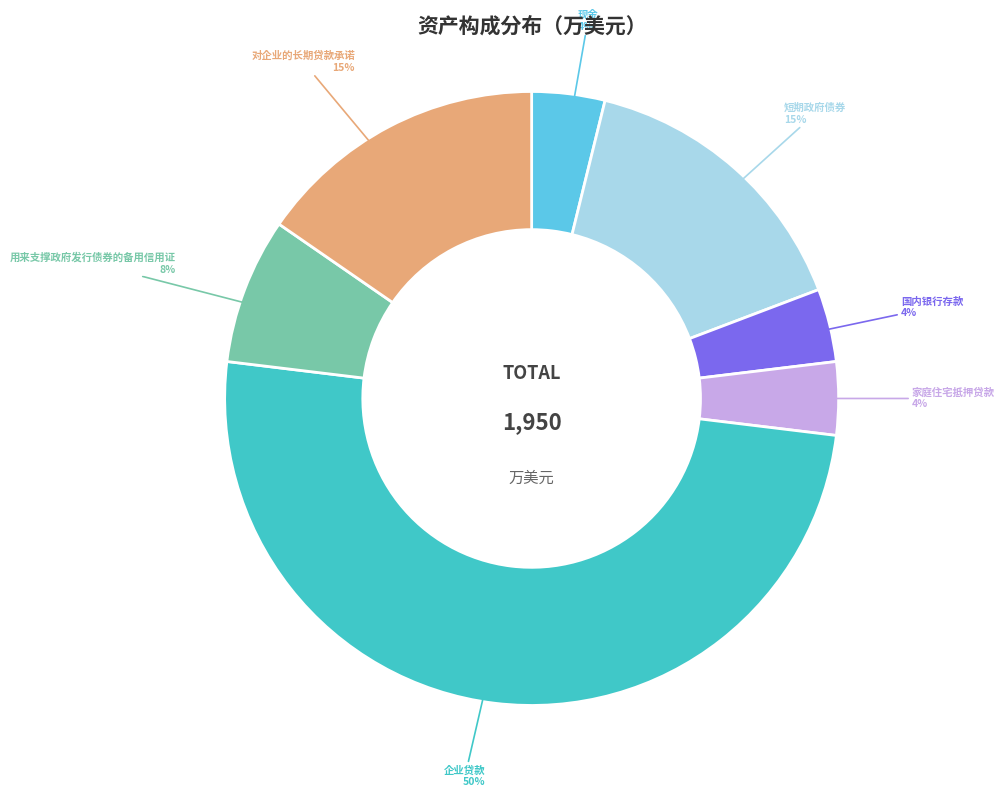

Combined, do 现金 and 企业贷款 account for over 50%?

Yes